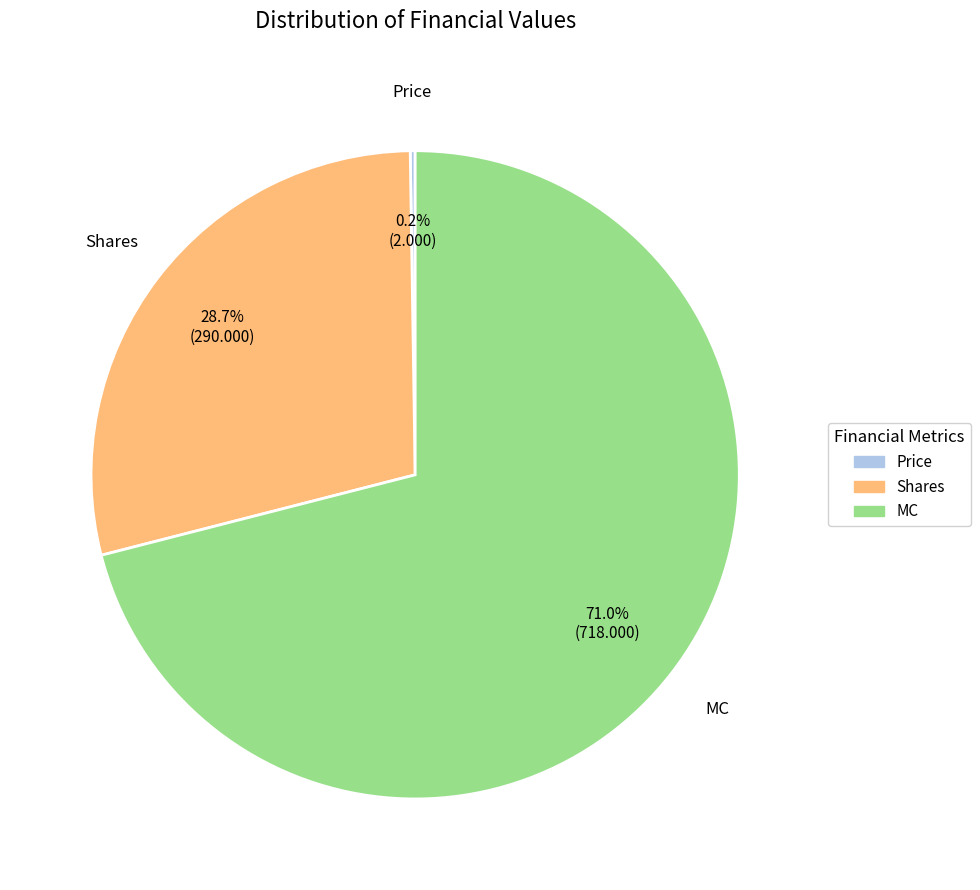

What percentage is the Shares slice, to the nearest percent?

29%